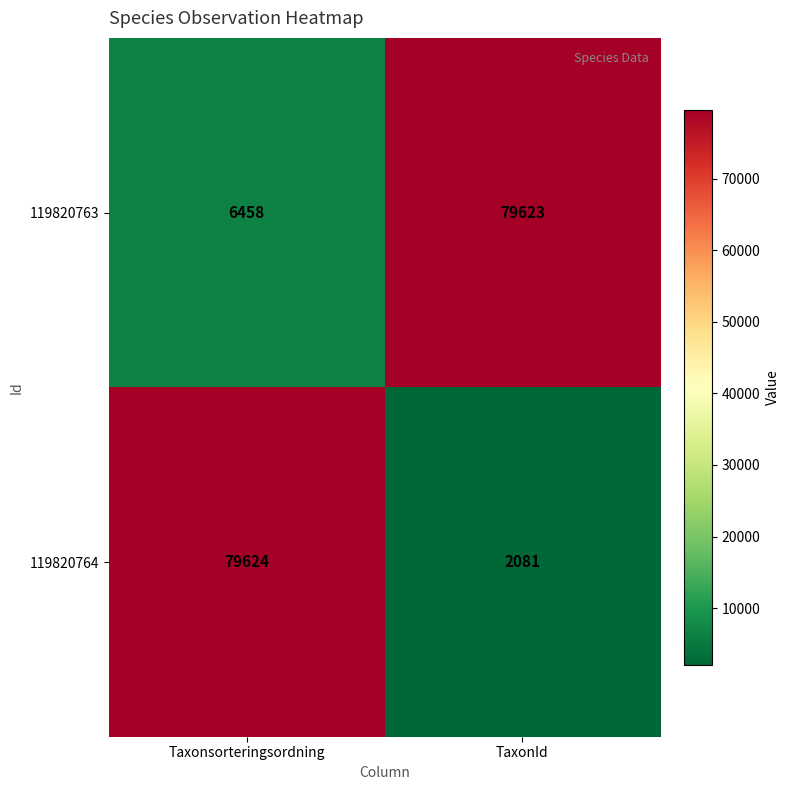

At which category does the chart reach its peak across all series?

Taxonsorteringsordning